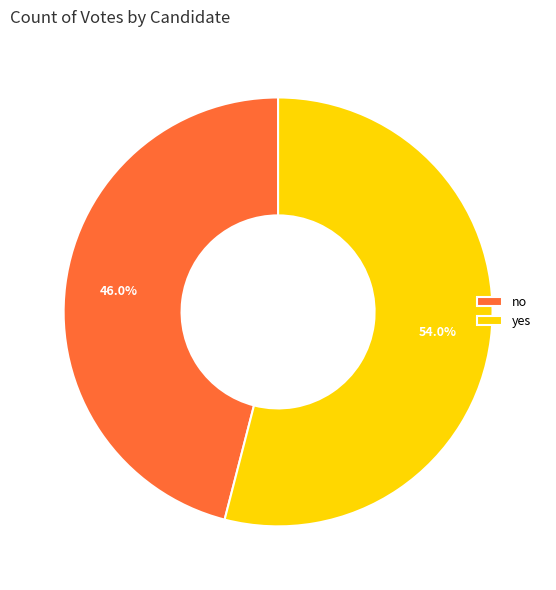

Which slice represents more than half of the pie?

yes